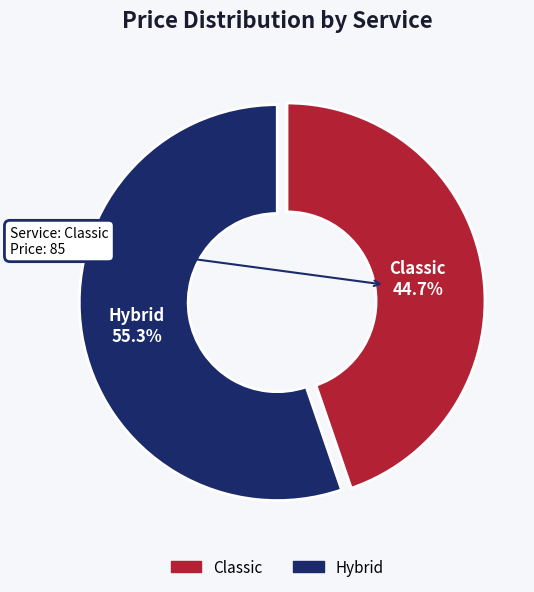

Count the number of slices in the pie.

2